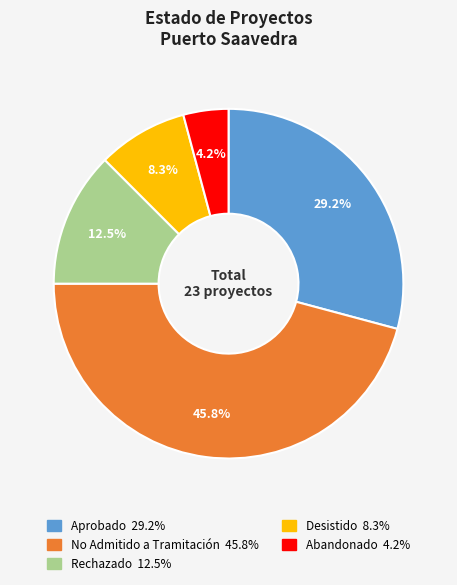

True or false: Aprobado accounts for 29% of the total.

True